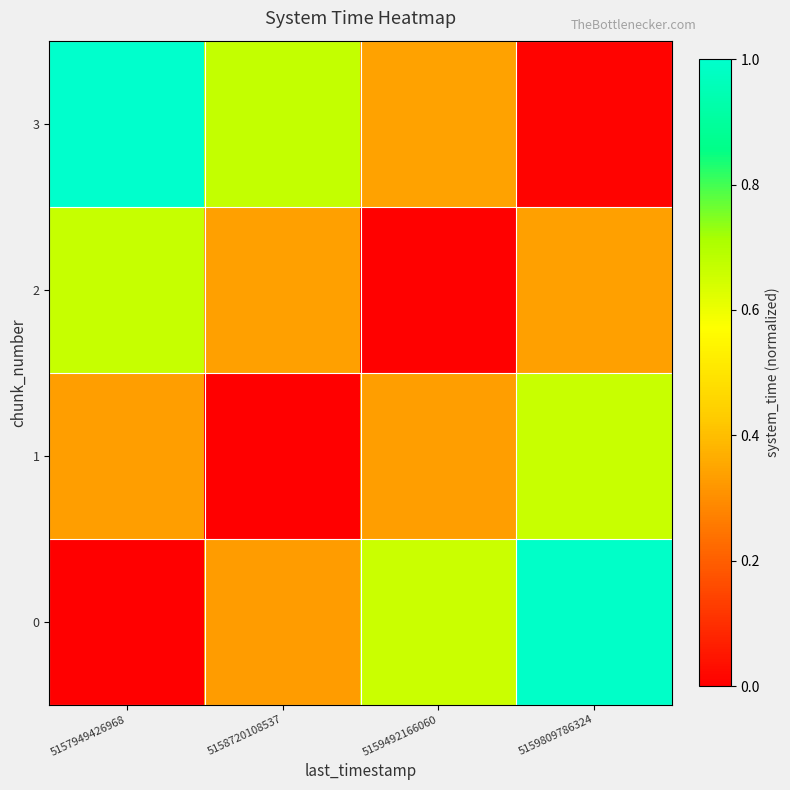

Rank the series at 5159809786324 from highest to lowest value.

0, 1, 2, 3